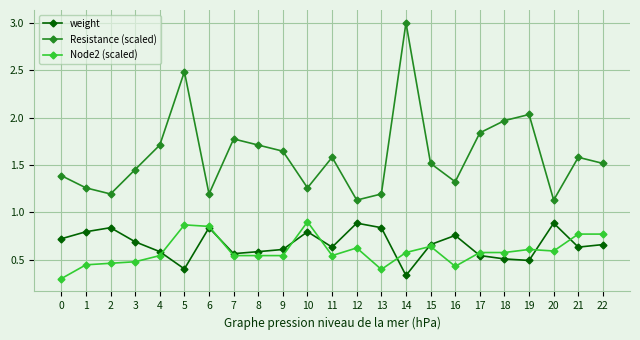

Rank the series at 5 from lowest to highest value.

weight, Node2 (scaled), Resistance (scaled)